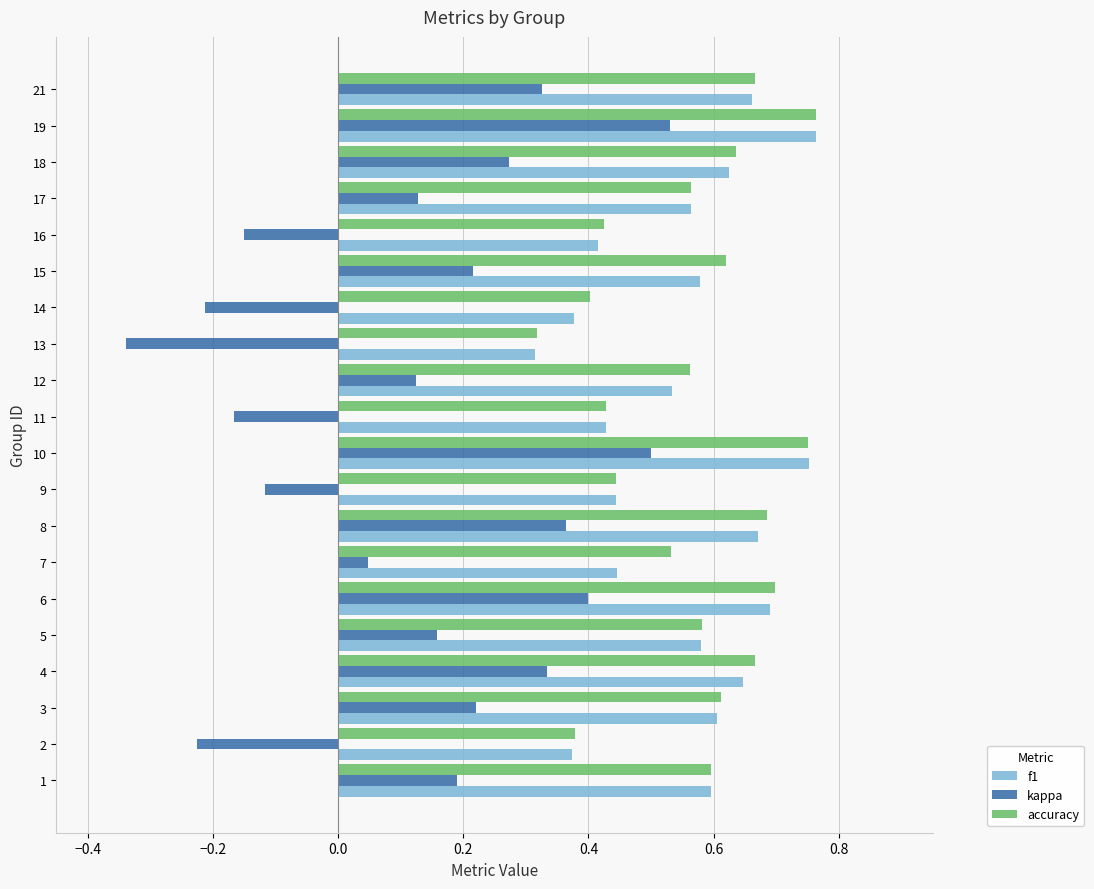

What are all the series names shown in the legend?

f1, kappa, accuracy